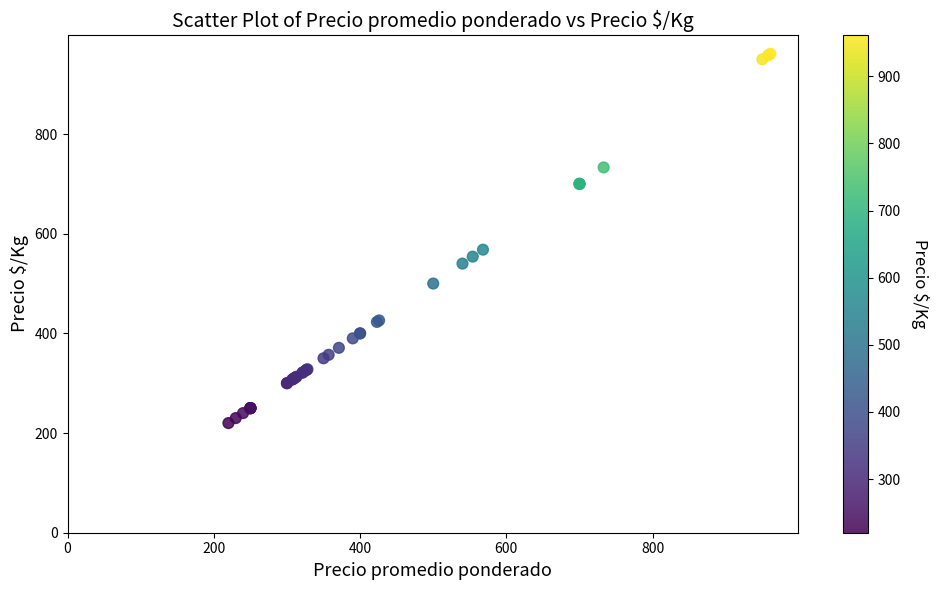

What Y value in the scatter plot is closest to 590?

568